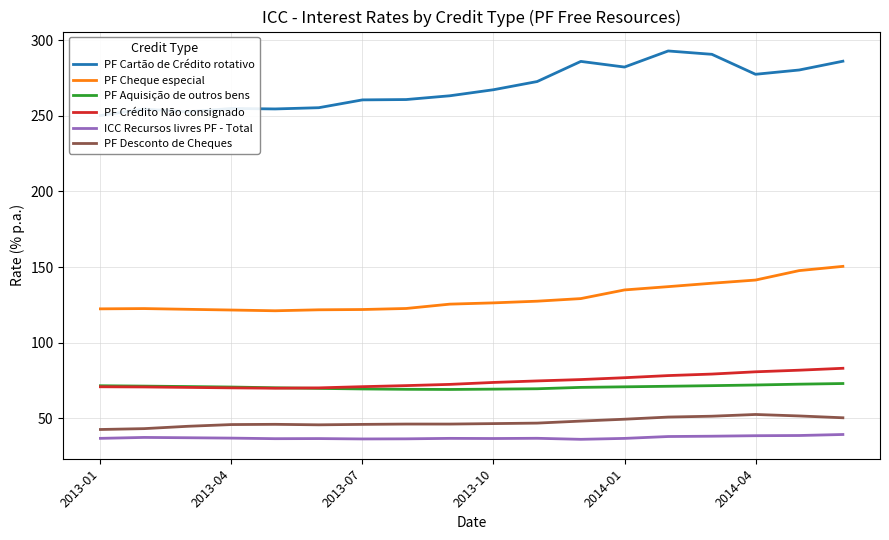

At which category is the sum across all series the highest?

17